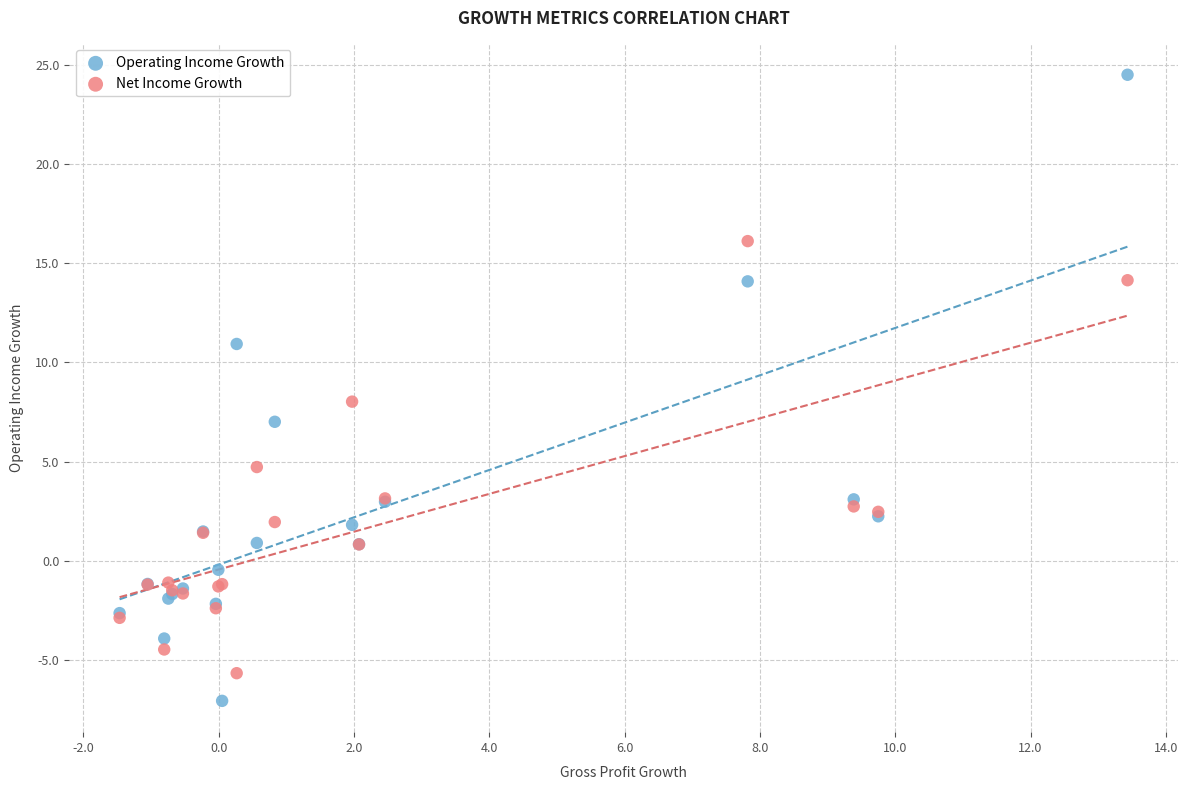

What are all the series names shown in the legend?

Operating Income Growth, Net Income Growth